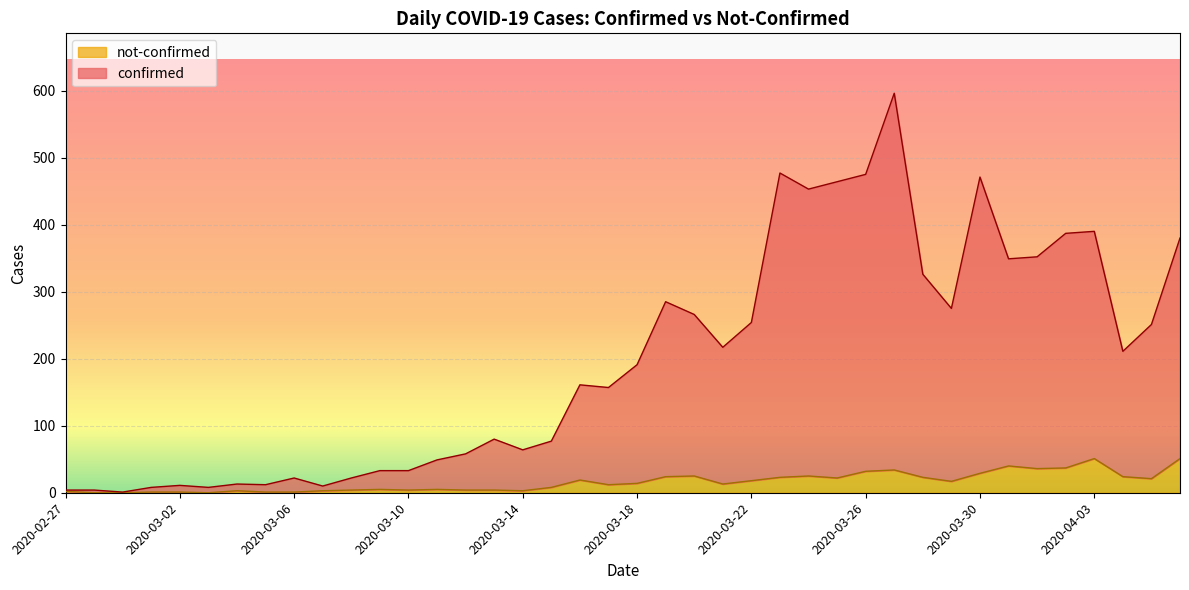

True or false: not-confirmed has more than 1 points higher than both neighbors.

True